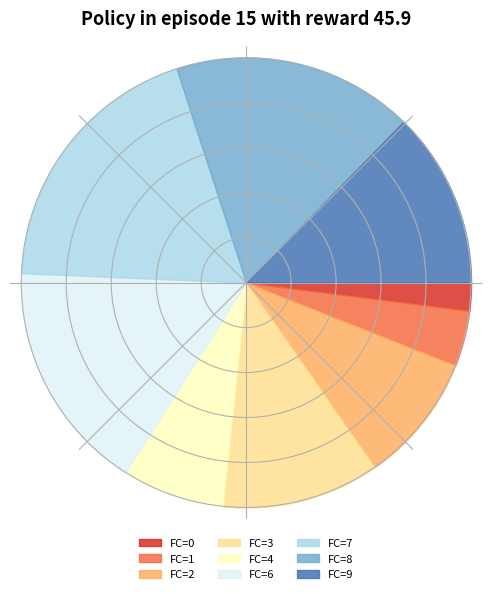

How many segments does this pie chart have?

9